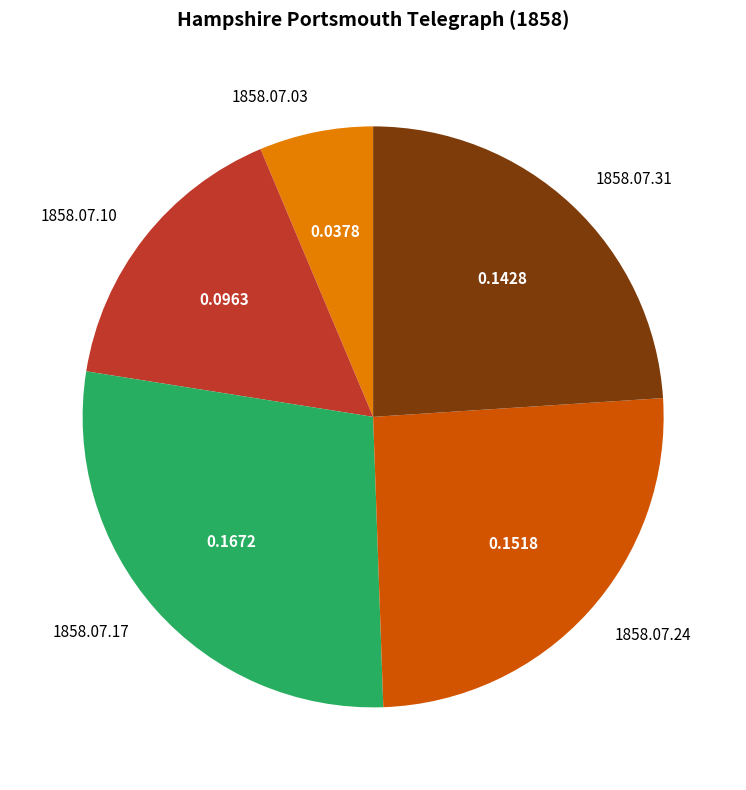

Count the number of slices in the pie.

5